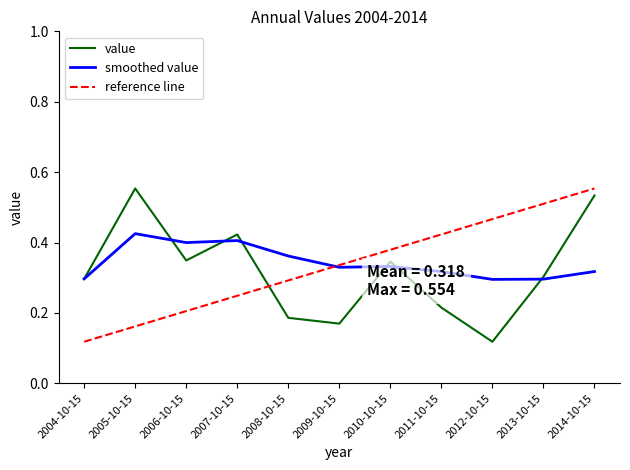

List the labels in order of value, smallest first.

2012-10-15, 2009-10-15, 2008-10-15, 2011-10-15, 2004-10-15, 2013-10-15, 2010-10-15, 2006-10-15, 2007-10-15, 2014-10-15, 2005-10-15